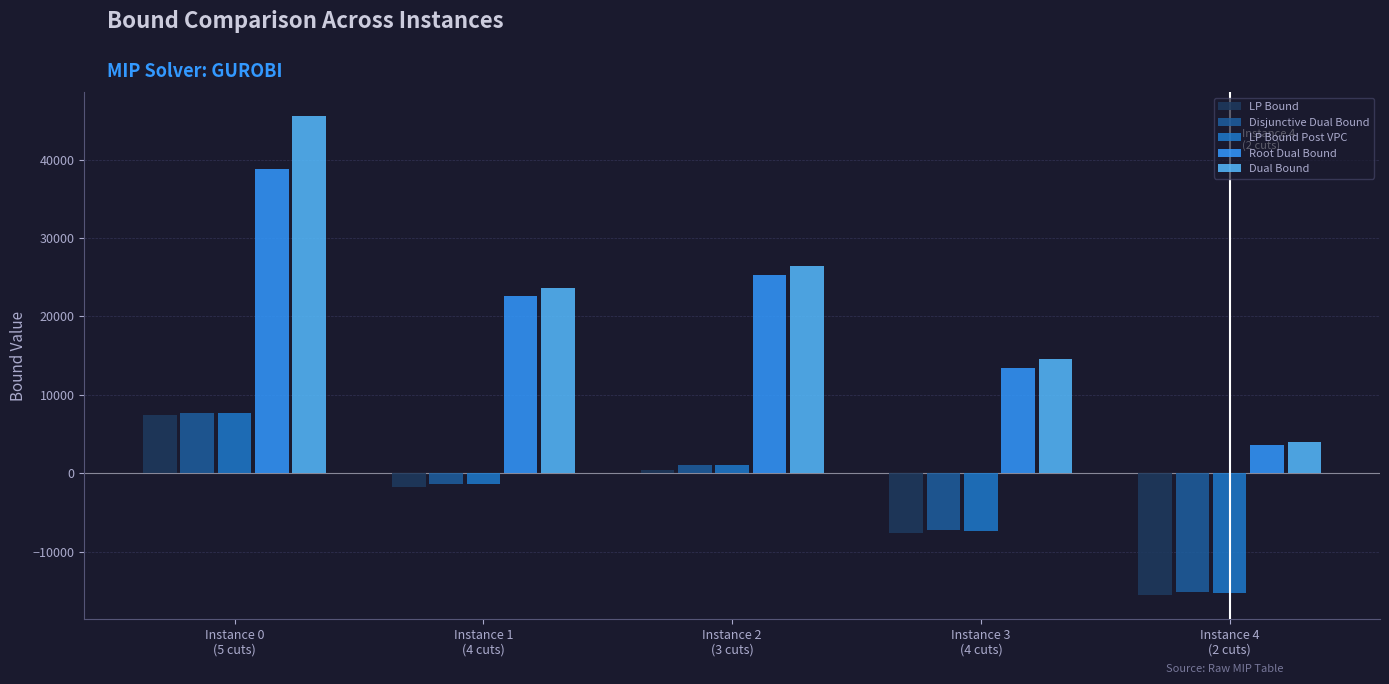

What is the sum of the Disjunctive Dual Bound values at Instance 0
(5 cuts) and Instance 3
(4 cuts)?

376.0